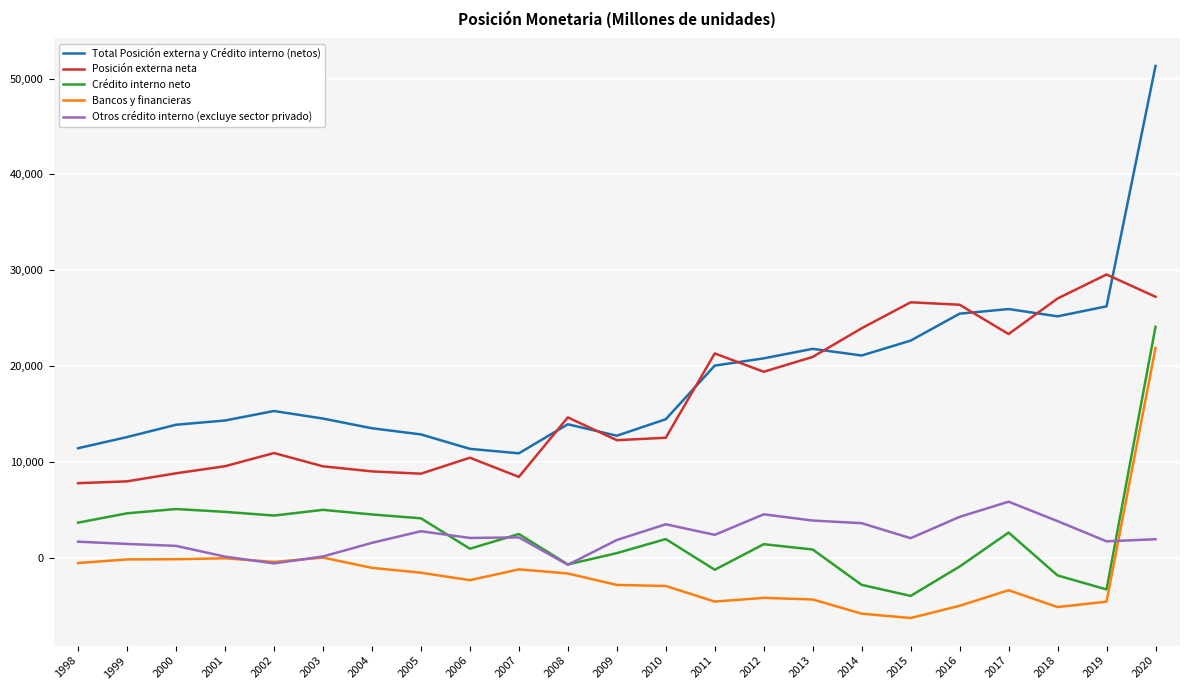

How many negative values does the Crédito interno neto series have?

7